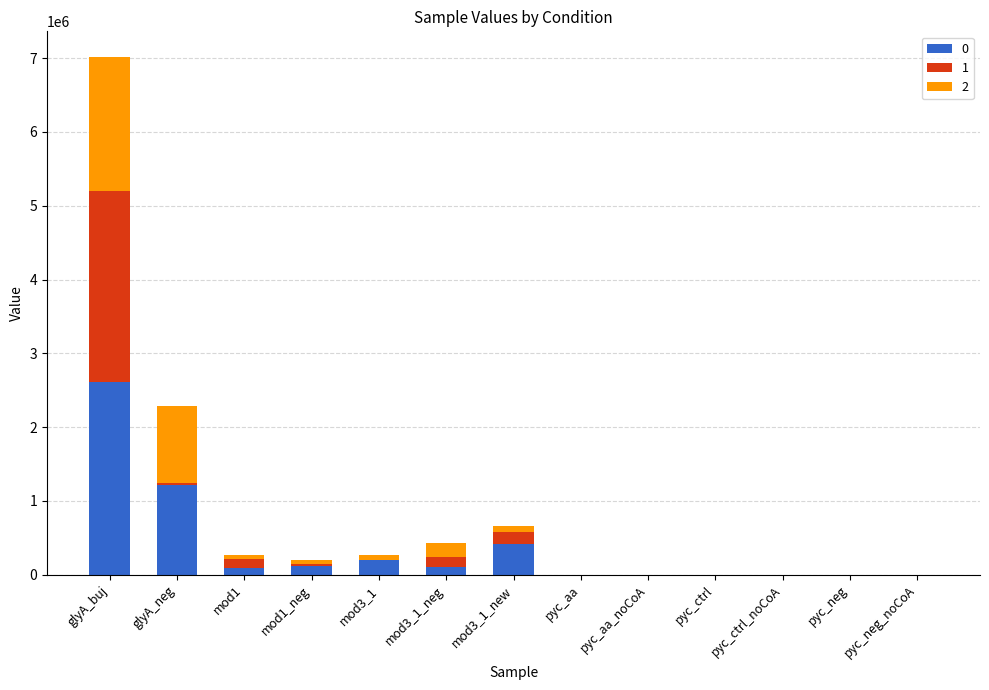

What is the highest value of the 0 series?

2617283.0